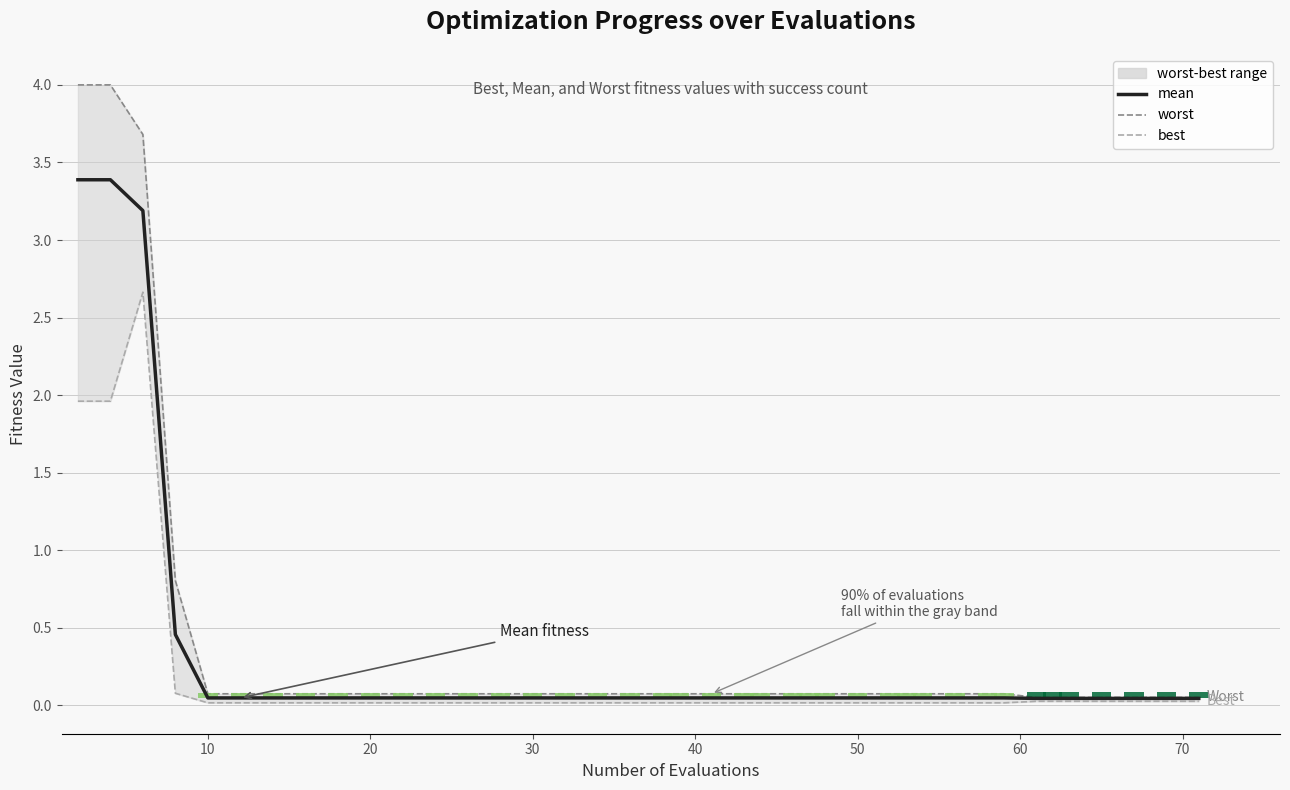

What is the value of the mean bar at the 4th from the left?

0.5